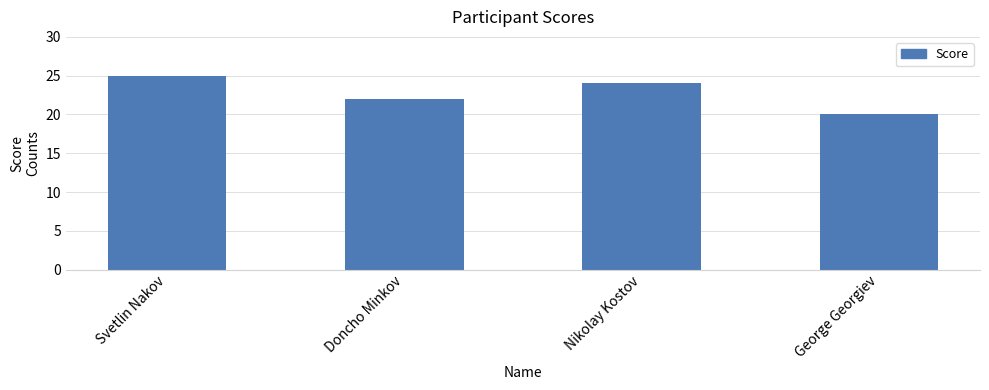

How many categories are shown in the chart?

4